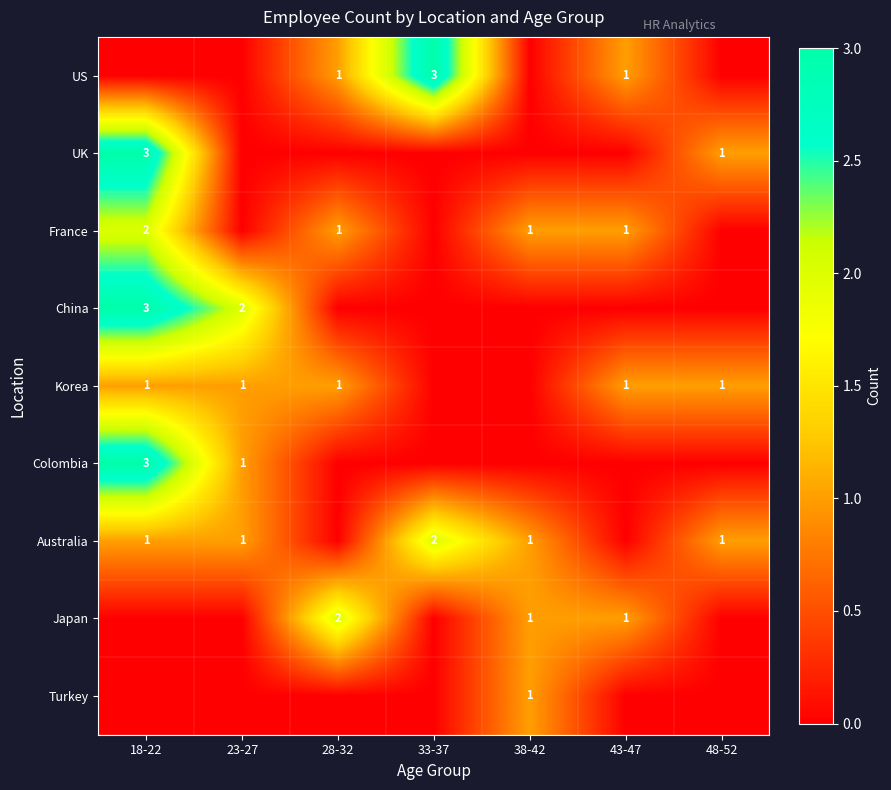

What is the difference between the highest and lowest values at 38-42?

1